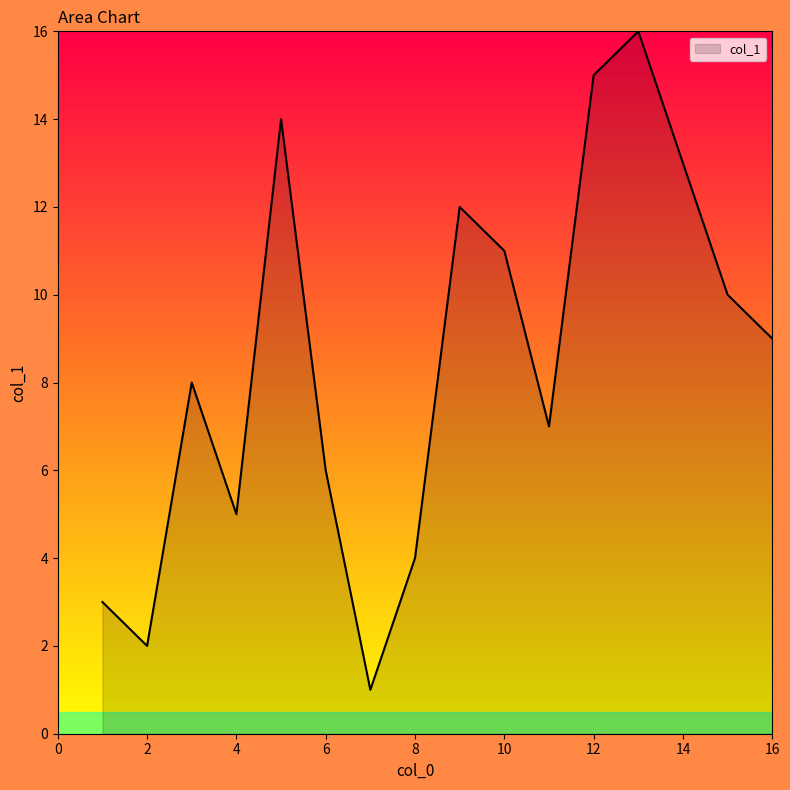

What is the greatest value displayed?

16